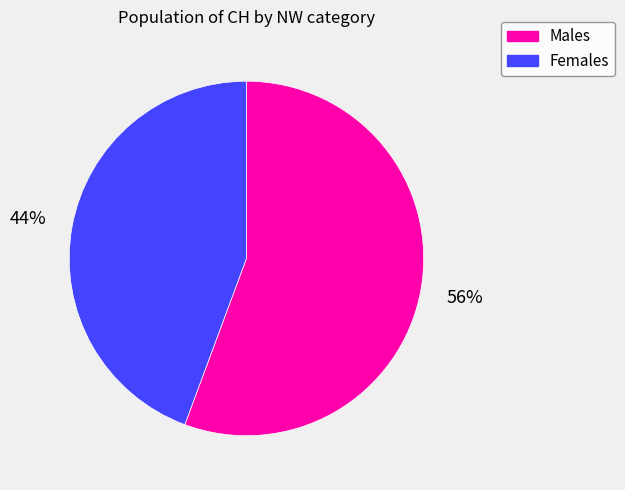

Is there any slice that represents more than half of the pie?

Yes